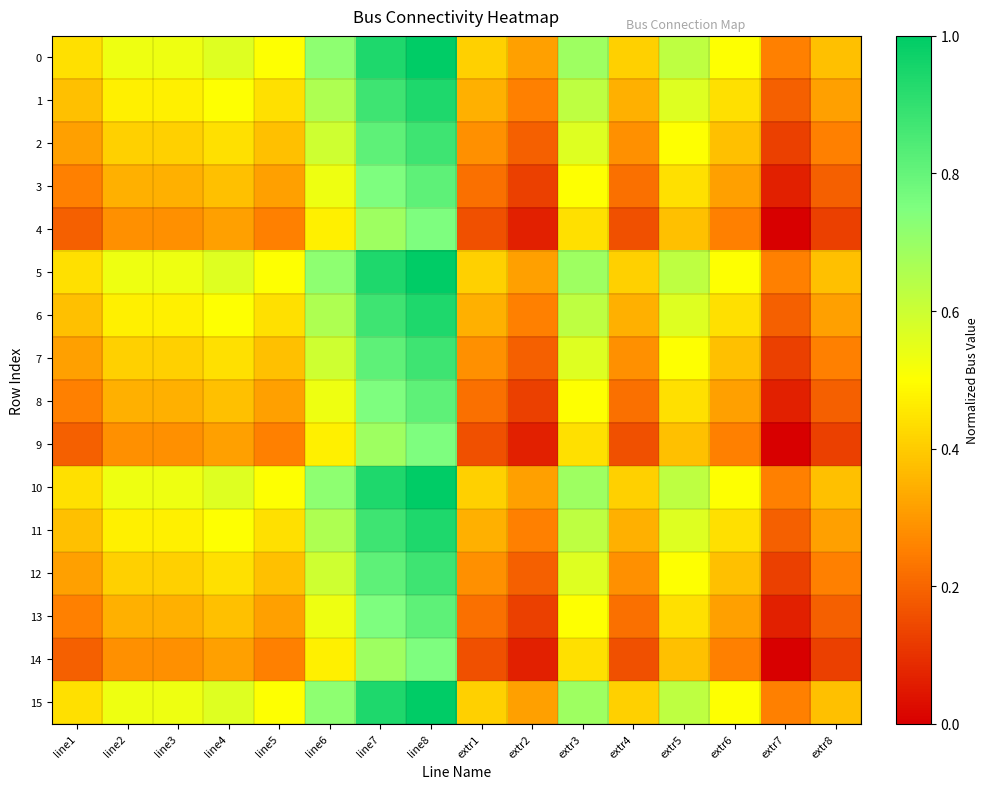

Reading right to left, transcribe all the data shown in this chart.

0: extr8=0.4	extr7=0.2	extr6=0.5	extr5=0.6	extr4=0.4	extr3=0.7	extr2=0.3	extr1=0.4	line8=1.0	line7=0.9	line6=0.7	line5=0.5	line4=0.6	line3=0.5	line2=0.5	line1=0.4
1: extr8=0.3	extr7=0.2	extr6=0.4	extr5=0.6	extr4=0.3	extr3=0.6	extr2=0.2	extr1=0.3	line8=0.9	line7=0.9	line6=0.7	line5=0.4	line4=0.5	line3=0.5	line2=0.5	line1=0.4
2: extr8=0.2	extr7=0.1	extr6=0.4	extr5=0.5	extr4=0.3	extr3=0.6	extr2=0.2	extr1=0.3	line8=0.9	line7=0.8	line6=0.6	line5=0.4	line4=0.4	line3=0.4	line2=0.4	line1=0.3
3: extr8=0.2	extr7=0.1	extr6=0.3	extr5=0.4	extr4=0.2	extr3=0.5	extr2=0.1	extr1=0.2	line8=0.8	line7=0.8	line6=0.5	line5=0.3	line4=0.4	line3=0.3	line2=0.3	line1=0.2
4: extr8=0.1	extr7=0.0	extr6=0.2	extr5=0.4	extr4=0.2	extr3=0.4	extr2=0.1	extr1=0.2	line8=0.8	line7=0.7	line6=0.5	line5=0.2	line4=0.3	line3=0.3	line2=0.3	line1=0.2
5: extr8=0.4	extr7=0.2	extr6=0.5	extr5=0.6	extr4=0.4	extr3=0.7	extr2=0.3	extr1=0.4	line8=1.0	line7=0.9	line6=0.7	line5=0.5	line4=0.6	line3=0.5	line2=0.5	line1=0.4
6: extr8=0.3	extr7=0.2	extr6=0.4	extr5=0.6	extr4=0.3	extr3=0.6	extr2=0.2	extr1=0.3	line8=0.9	line7=0.9	line6=0.7	line5=0.4	line4=0.5	line3=0.5	line2=0.5	line1=0.4
7: extr8=0.2	extr7=0.1	extr6=0.4	extr5=0.5	extr4=0.3	extr3=0.6	extr2=0.2	extr1=0.3	line8=0.9	line7=0.8	line6=0.6	line5=0.4	line4=0.4	line3=0.4	line2=0.4	line1=0.3
8: extr8=0.2	extr7=0.1	extr6=0.3	extr5=0.4	extr4=0.2	extr3=0.5	extr2=0.1	extr1=0.2	line8=0.8	line7=0.8	line6=0.5	line5=0.3	line4=0.4	line3=0.3	line2=0.3	line1=0.2
9: extr8=0.1	extr7=0.0	extr6=0.2	extr5=0.4	extr4=0.2	extr3=0.4	extr2=0.1	extr1=0.2	line8=0.8	line7=0.7	line6=0.5	line5=0.2	line4=0.3	line3=0.3	line2=0.3	line1=0.2
10: extr8=0.4	extr7=0.2	extr6=0.5	extr5=0.6	extr4=0.4	extr3=0.7	extr2=0.3	extr1=0.4	line8=1.0	line7=0.9	line6=0.7	line5=0.5	line4=0.6	line3=0.5	line2=0.5	line1=0.4
11: extr8=0.3	extr7=0.2	extr6=0.4	extr5=0.6	extr4=0.3	extr3=0.6	extr2=0.2	extr1=0.3	line8=0.9	line7=0.9	line6=0.7	line5=0.4	line4=0.5	line3=0.5	line2=0.5	line1=0.4
12: extr8=0.2	extr7=0.1	extr6=0.4	extr5=0.5	extr4=0.3	extr3=0.6	extr2=0.2	extr1=0.3	line8=0.9	line7=0.8	line6=0.6	line5=0.4	line4=0.4	line3=0.4	line2=0.4	line1=0.3
13: extr8=0.2	extr7=0.1	extr6=0.3	extr5=0.4	extr4=0.2	extr3=0.5	extr2=0.1	extr1=0.2	line8=0.8	line7=0.8	line6=0.5	line5=0.3	line4=0.4	line3=0.3	line2=0.3	line1=0.2
14: extr8=0.1	extr7=0.0	extr6=0.2	extr5=0.4	extr4=0.2	extr3=0.4	extr2=0.1	extr1=0.2	line8=0.8	line7=0.7	line6=0.5	line5=0.2	line4=0.3	line3=0.3	line2=0.3	line1=0.2
15: extr8=0.4	extr7=0.2	extr6=0.5	extr5=0.6	extr4=0.4	extr3=0.7	extr2=0.3	extr1=0.4	line8=1.0	line7=0.9	line6=0.7	line5=0.5	line4=0.6	line3=0.5	line2=0.5	line1=0.4